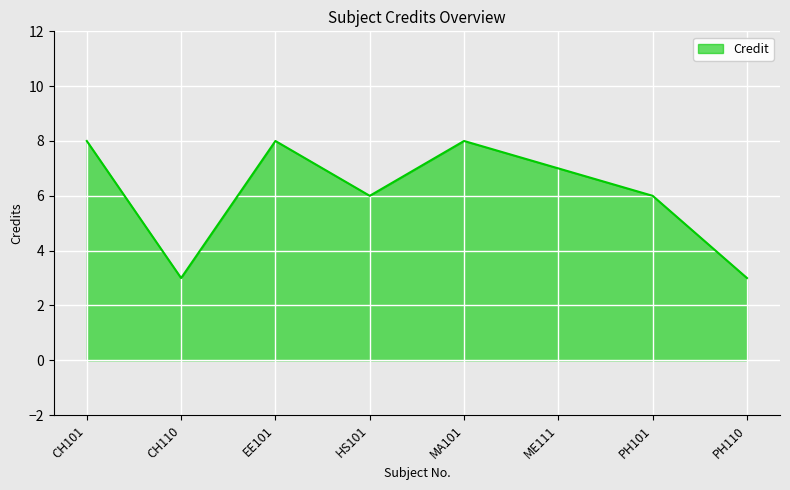

The chart shows a value of 8 at EE101. True or false?

True